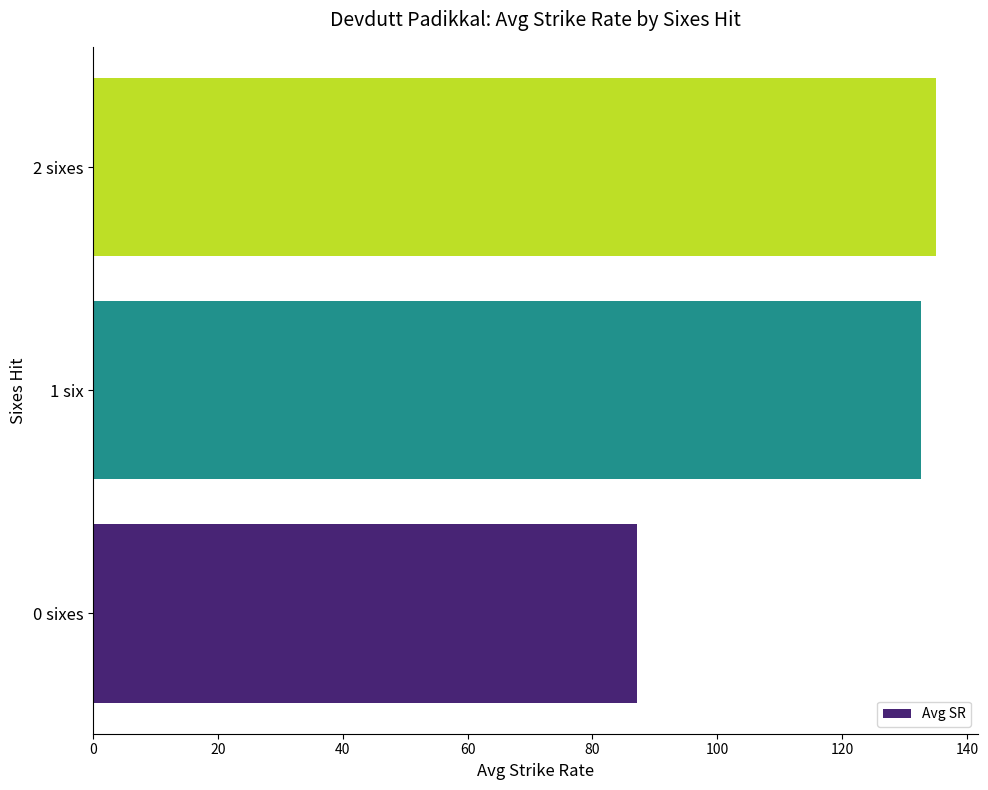

What is the difference between the maximum and minimum values?

47.9